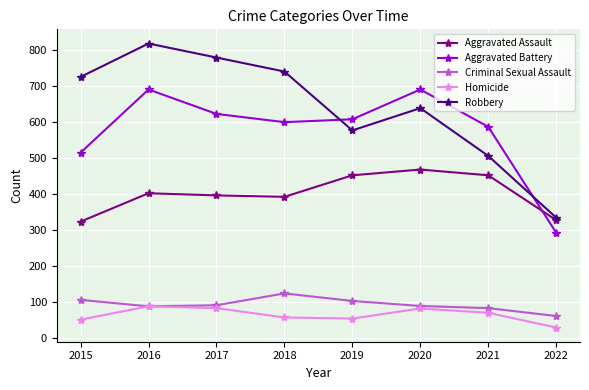

Does the chart display data point markers on the line(s)?

Yes